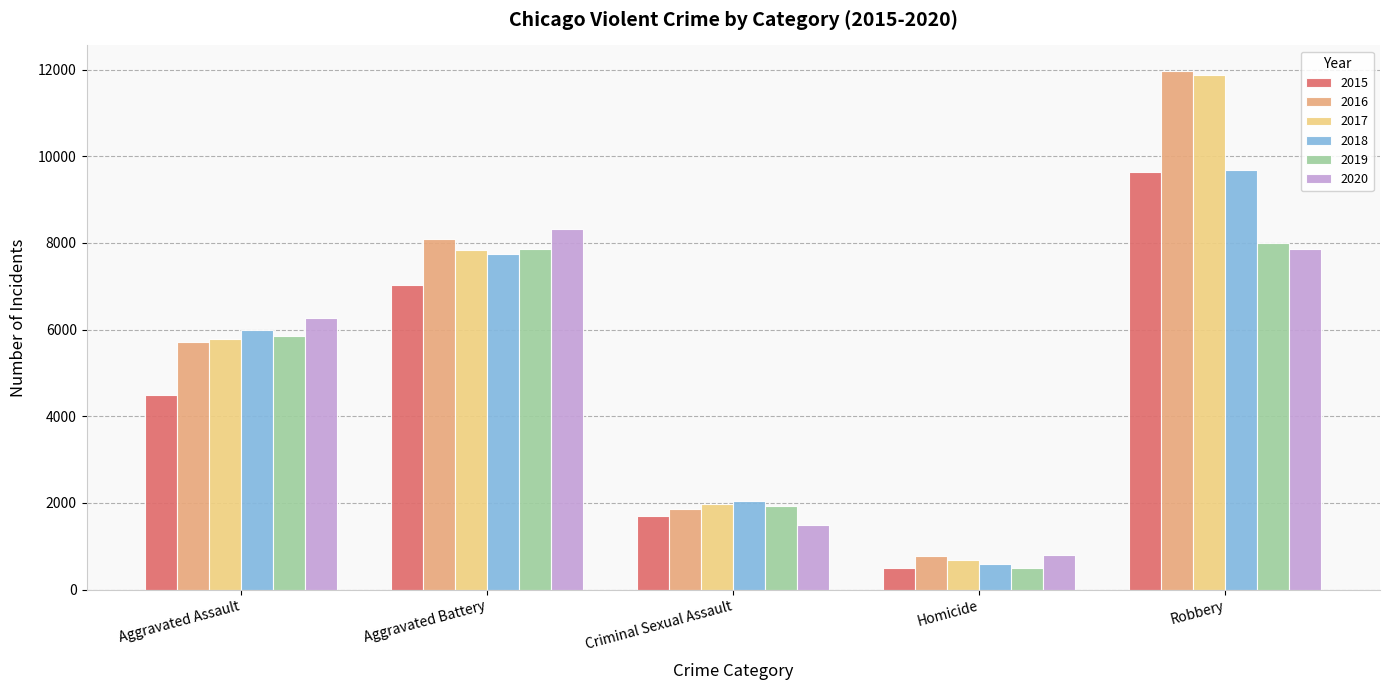

Which category has the lowest value in the 2019 series?

Homicide